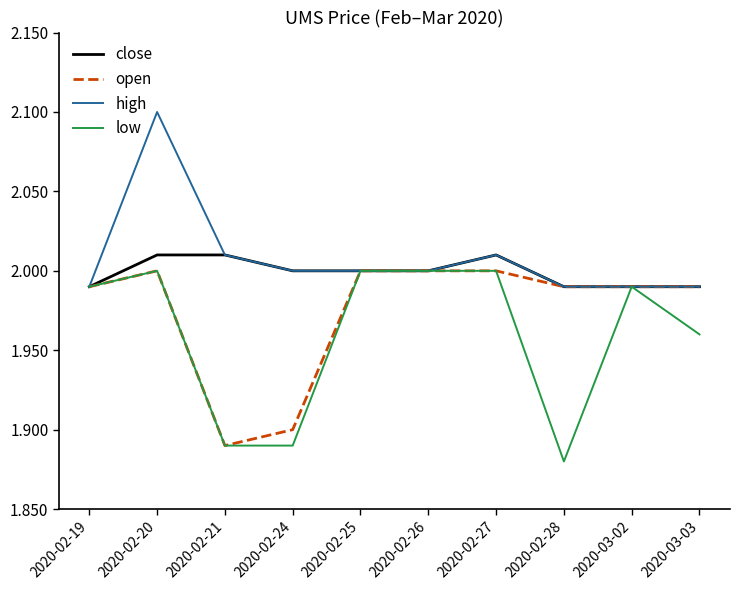

The value of open at 2020-02-25 is 0.4. True or false?

False